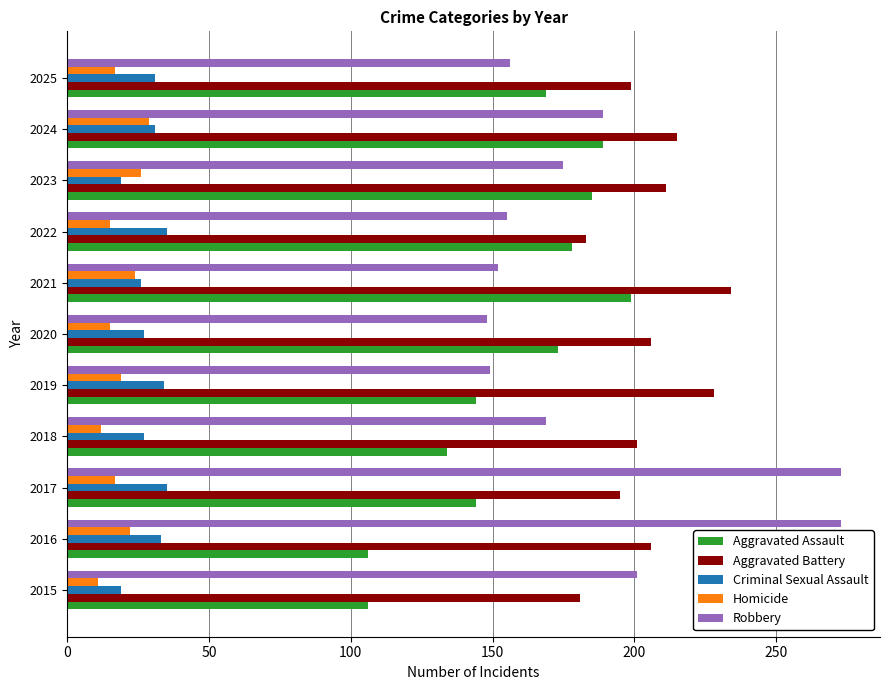

The value of Homicide at 2023 is 37. True or false?

False